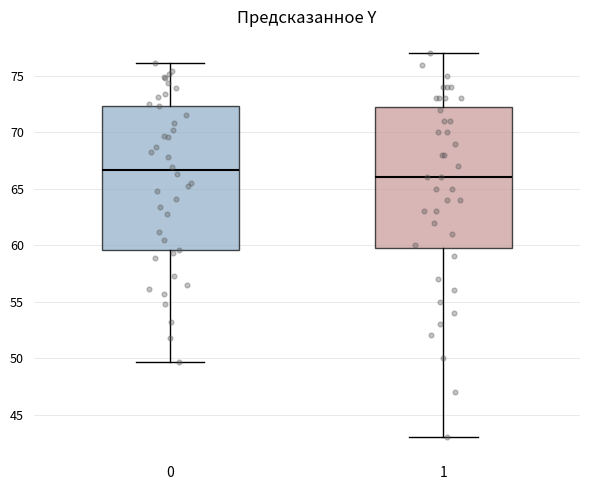

Reading left to right, read every box against the y-axis: the position of its median line, the range the box covers, and the ends of its whiskers. The values are not printed on the chart, so give them approximately, as read against the axis.

0: median 66.5, box 59.5 to 72.5, whiskers 49.5 to 76.0
1: median 66.0, box 60.0 to 72.5, whiskers 43.0 to 77.0